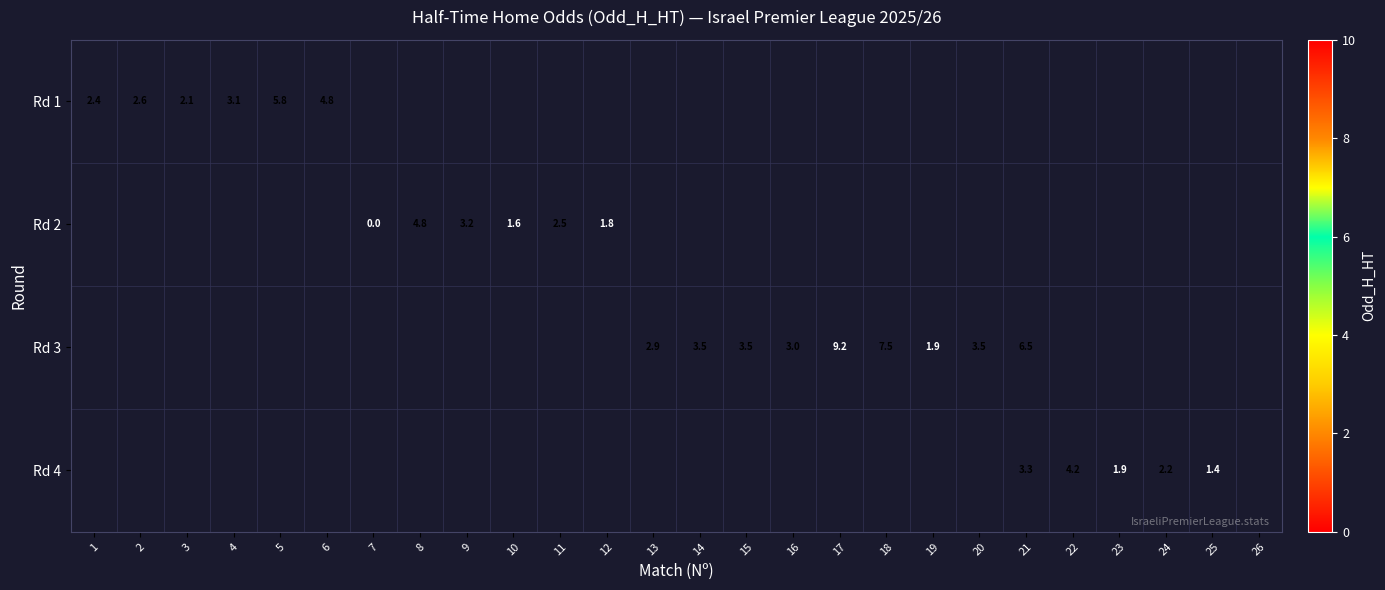

Between 9 and 5, which is larger?

5